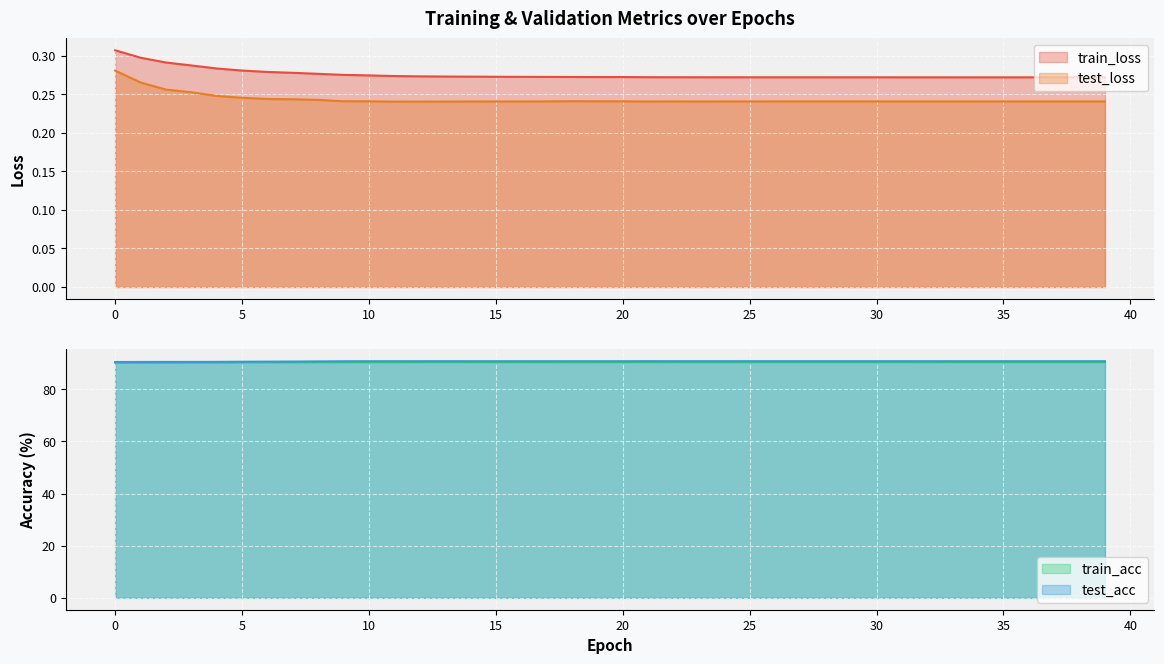

Is the value of test_loss at 38 greater than the value of train_acc at 25?

No